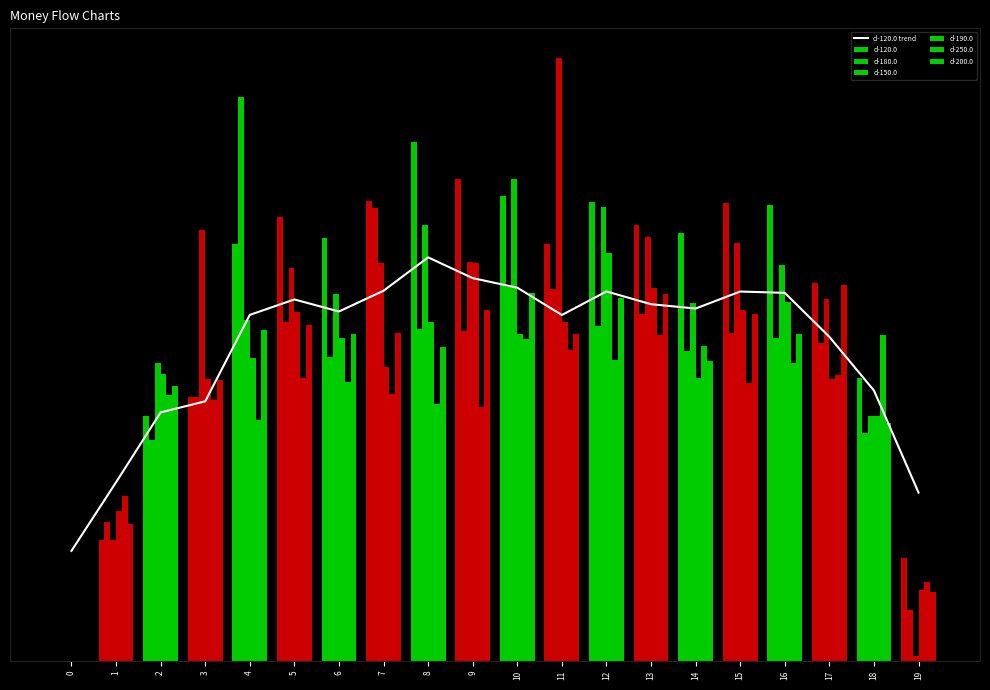

Reading left to right, what are all the values shown in this chart?

d-120.0: 0=19.4	1=31.5	2=43.9	3=45.8	4=61.1	5=63.8	6=61.7	7=65.3	8=71.2	9=67.6	10=65.9	11=61.1	12=65.2	13=63.0	14=62.2	15=65.2	16=65.0	17=57.2	18=47.7	19=29.7
d-180.0: 0=0.0	1=24.5	2=38.9	3=46.6	4=99.6	5=59.8	6=53.7	7=80.0	8=58.5	9=58.2	10=66.0	11=65.7	12=59.1	13=61.2	14=54.8	15=57.8	16=56.9	17=56.2	18=40.3	19=8.9
d-150.0: 0=0.0	1=21.4	2=52.6	3=76.1	4=60.2	5=69.3	6=64.8	7=70.2	8=76.9	9=70.4	10=85.1	11=106.3	12=80.0	13=74.9	14=63.2	15=73.8	16=69.9	17=63.9	18=43.2	19=0.8
d-190.0: 0=0.0	1=26.5	2=50.6	3=49.8	4=53.4	5=61.6	6=57.0	7=51.9	8=59.9	9=70.2	10=57.7	11=59.8	12=72.0	13=65.8	14=49.9	15=62.0	16=63.3	17=49.7	18=43.2	19=12.5
d-250.0: 0=0.0	1=29.1	2=47.0	3=46.0	4=42.6	5=49.9	6=49.2	7=47.1	8=45.4	9=44.9	10=56.9	11=54.9	12=53.1	13=57.6	14=55.6	15=49.1	16=52.5	17=50.4	18=57.5	19=13.9
d-200.0: 0=0.0	1=24.2	2=48.4	3=49.5	4=58.4	5=59.3	6=57.8	7=57.9	8=55.5	9=61.9	10=64.9	11=57.7	12=64.1	13=64.8	14=52.9	15=61.2	16=57.7	17=66.4	18=42.0	19=12.2